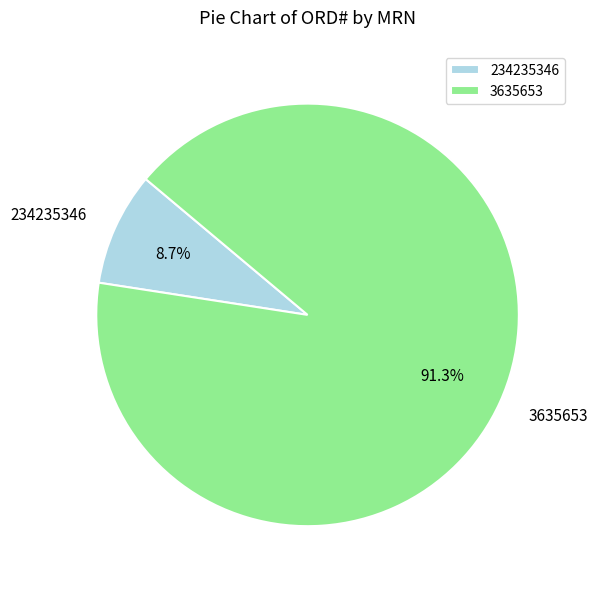

Which category has the smallest portion of the pie?

234235346